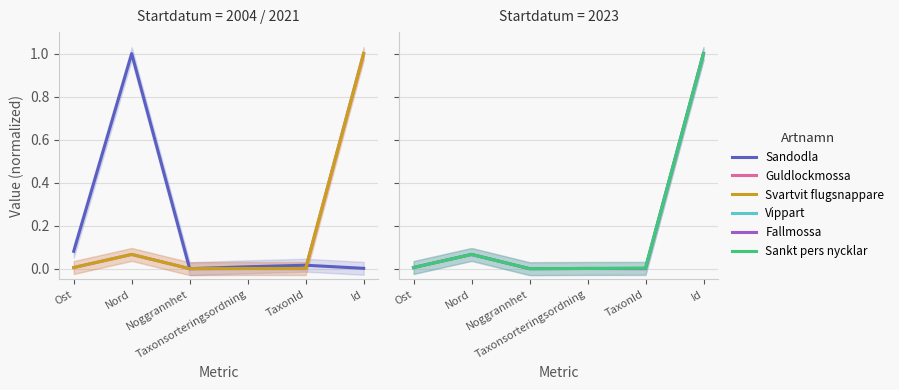

Which series has the largest range (max minus min)?

Sandodla